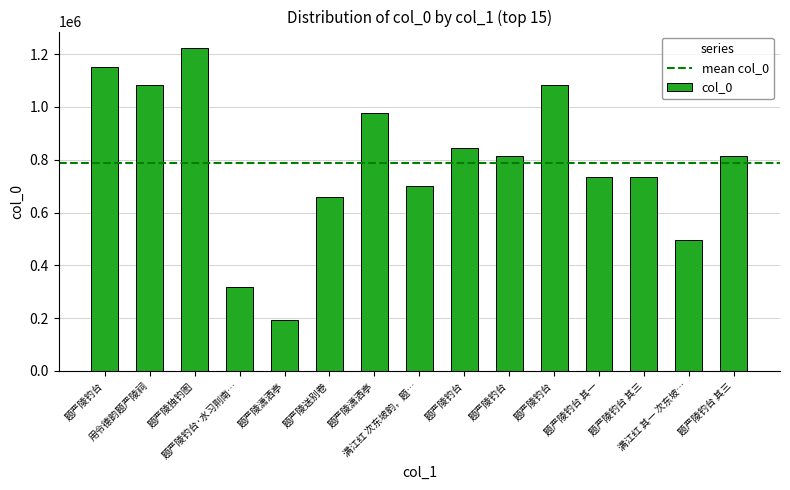

What is the difference between the maximum and second lowest values?

906567